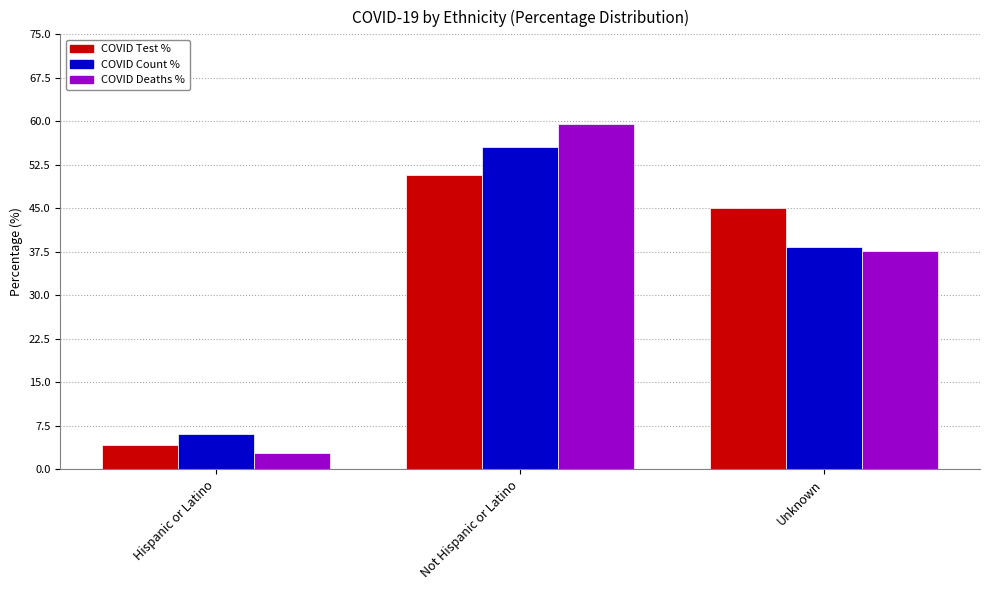

At which category is the sum across all series the highest?

Not Hispanic or Latino